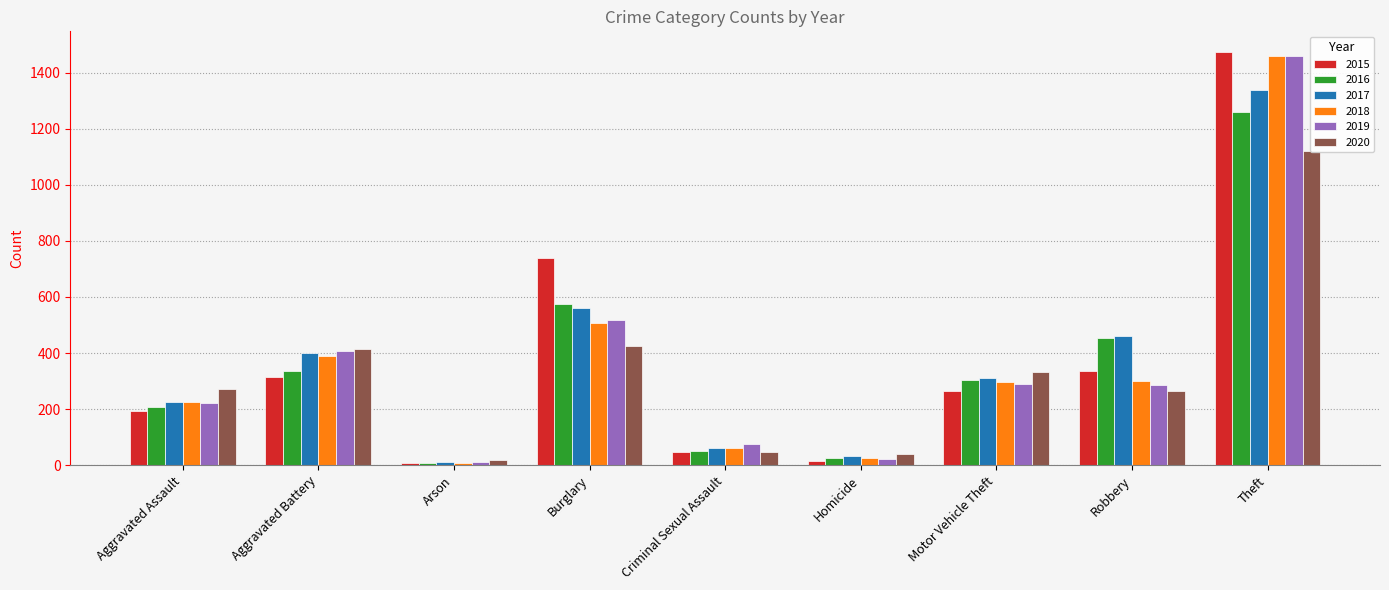

Reading left to right, transcribe all the data shown in this chart.

2015: 194	316	9	738	46	15	263	337	1474
2016: 206	336	7	576	50	26	304	454	1259
2017: 225	400	10	562	62	33	312	460	1339
2018: 225	389	7	506	60	25	298	301	1461
2019: 223	407	12	517	77	22	290	287	1459
2020: 273	415	17	425	48	41	333	263	1120